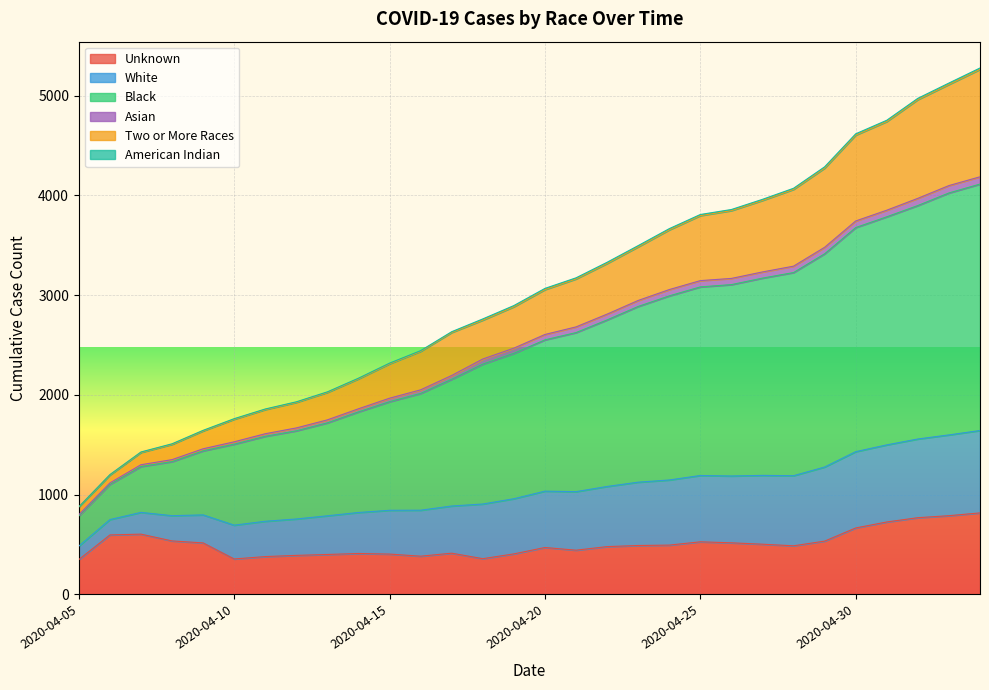

What is the lowest value of the Unknown series?

349